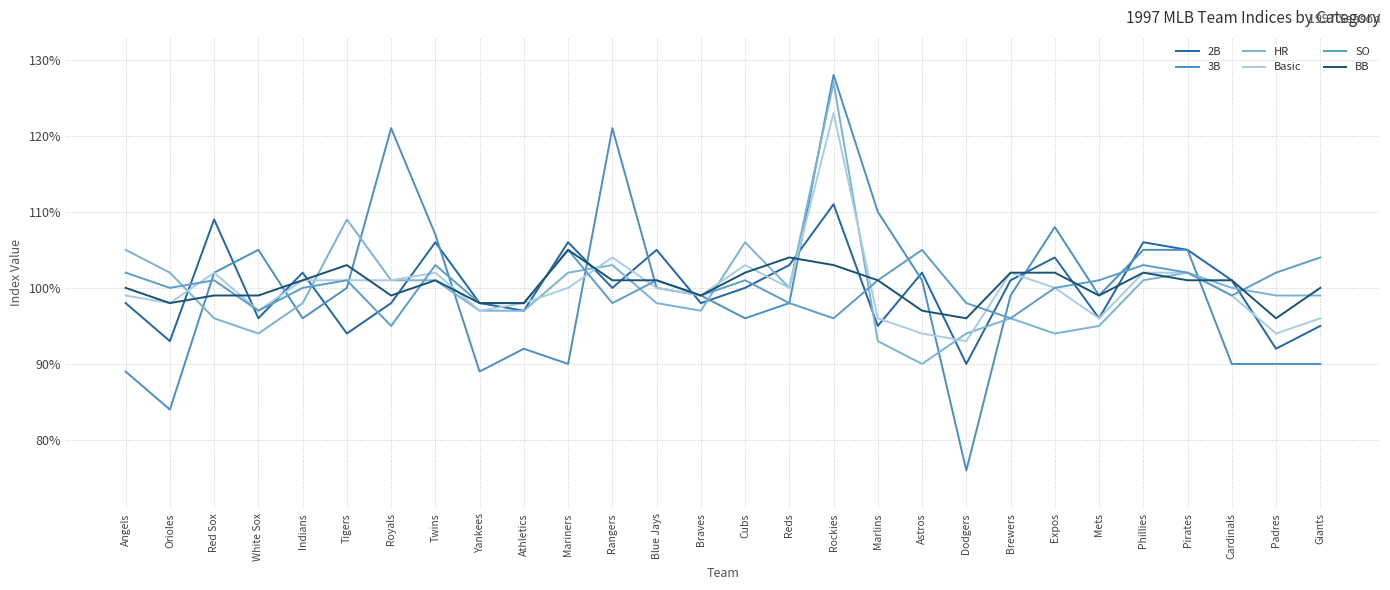

Reading left to right, extract all data points from this chart.

2B: 98	93	109	96	102	94	98	106	98	97	106	100	105	98	100	103	111	95	102	90	101	104	96	106	105	101	92	95
3B: 89	84	102	105	96	100	121	107	89	92	90	121	100	99	96	98	128	110	101	76	99	108	99	105	105	90	90	90
HR: 105	102	96	94	98	109	101	101	97	97	102	103	98	97	106	100	127	93	90	94	96	94	95	101	102	100	99	99
Basic: 99	98	102	97	101	101	101	102	97	98	100	104	100	99	103	100	123	96	94	93	102	100	96	102	102	99	94	96
SO: 102	100	101	97	100	101	95	103	98	98	105	98	101	99	101	98	96	101	105	98	96	100	101	103	102	99	102	104
BB: 100	98	99	99	101	103	99	101	98	98	105	101	101	99	102	104	103	101	97	96	102	102	99	102	101	101	96	100